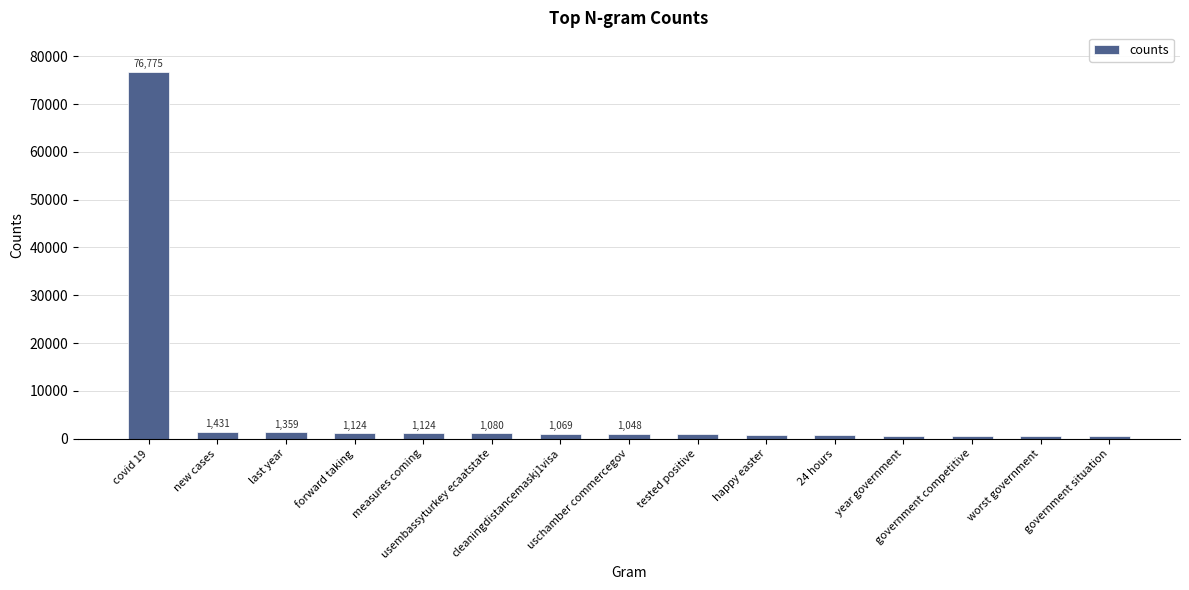

What is the value of the 12th bar from the left?

646